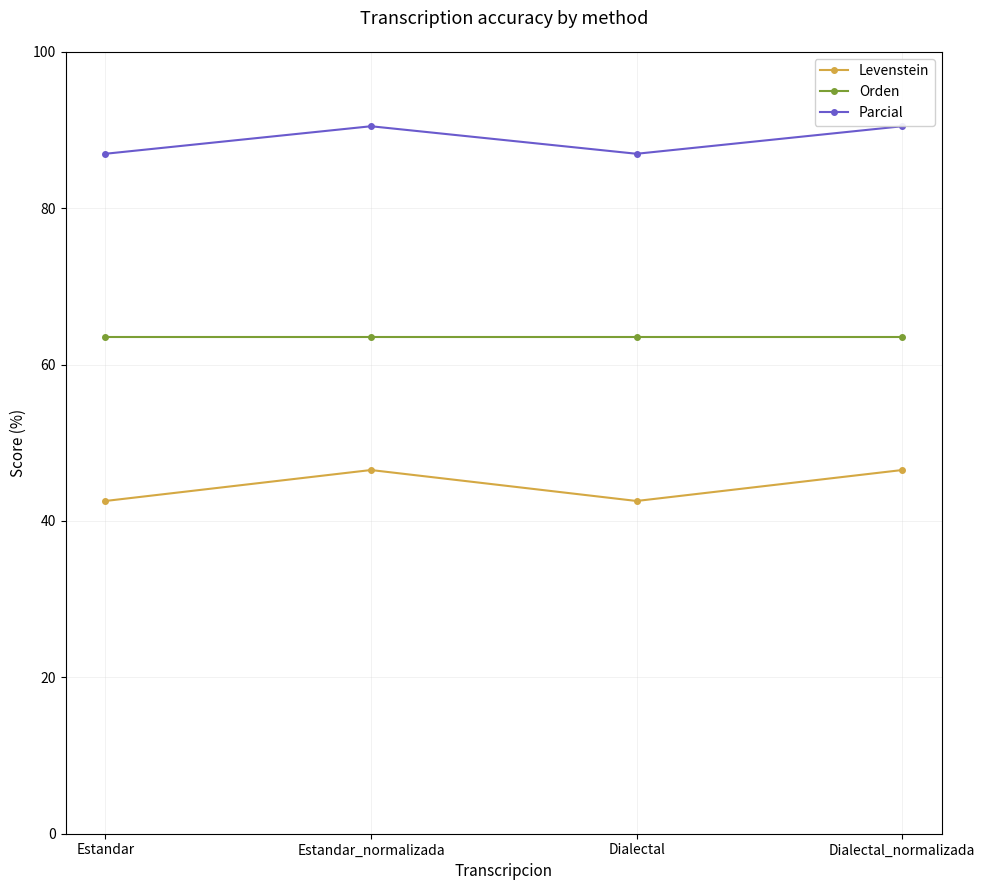

Where is the first local minimum for Parcial?

Dialectal